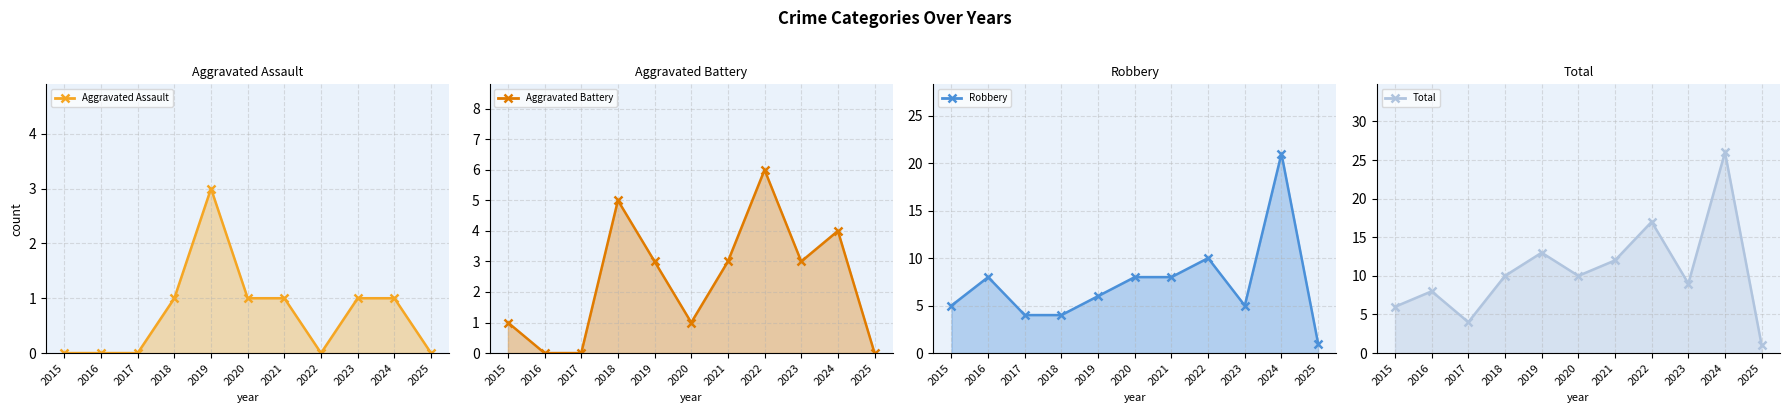

What are all the series names shown in the legend?

Aggravated Assault line, Aggravated Battery line, Robbery line, Total line